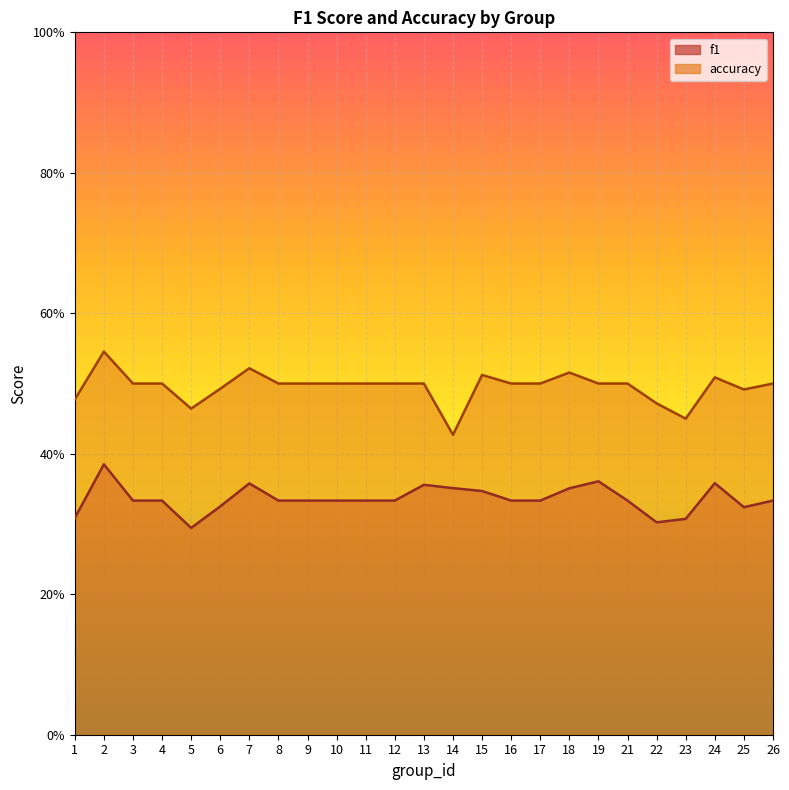

Does the chart display data point markers on the line(s)?

No